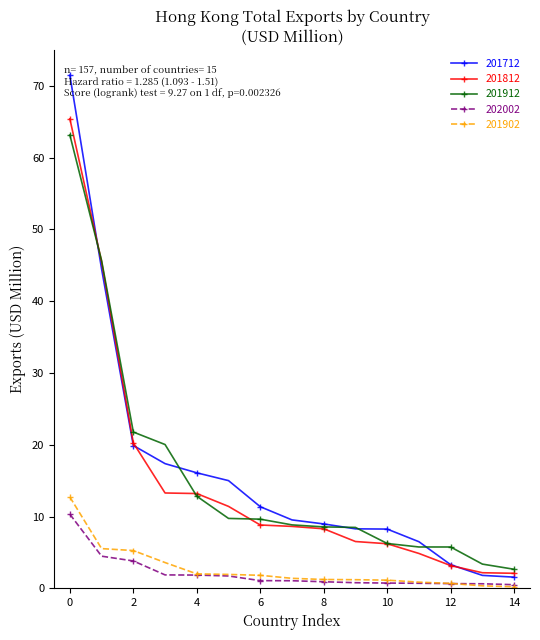

What is the average value of the 201912 series?

15.5